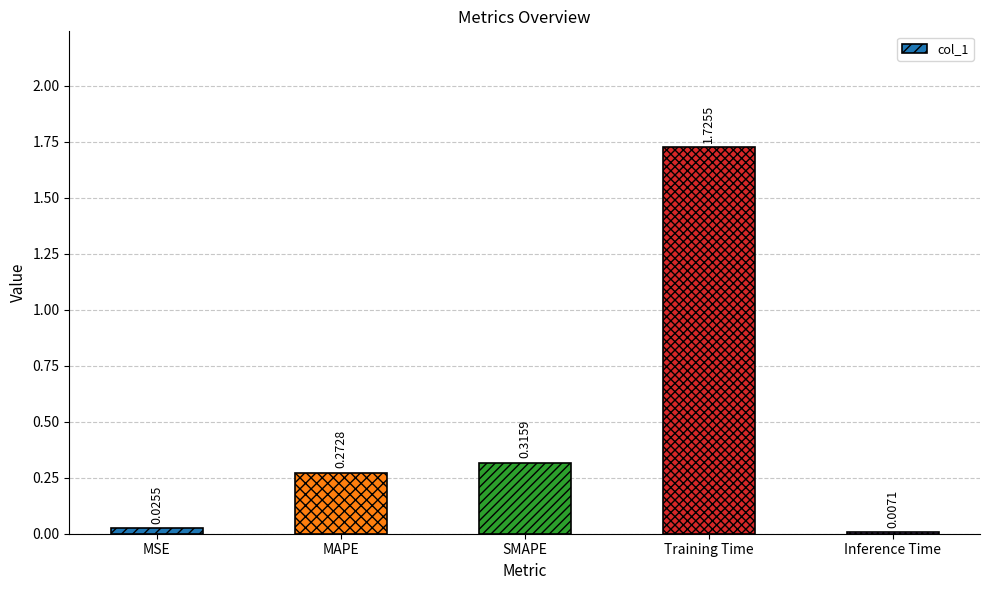

How many data points does each series have?

5